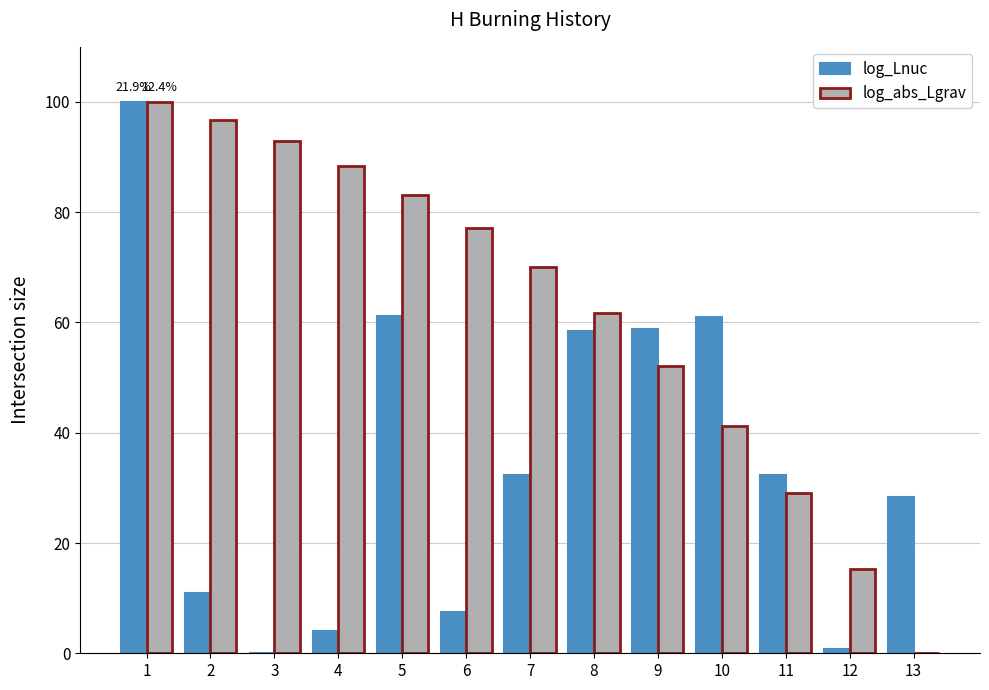

What is the greatest value displayed?

100.0